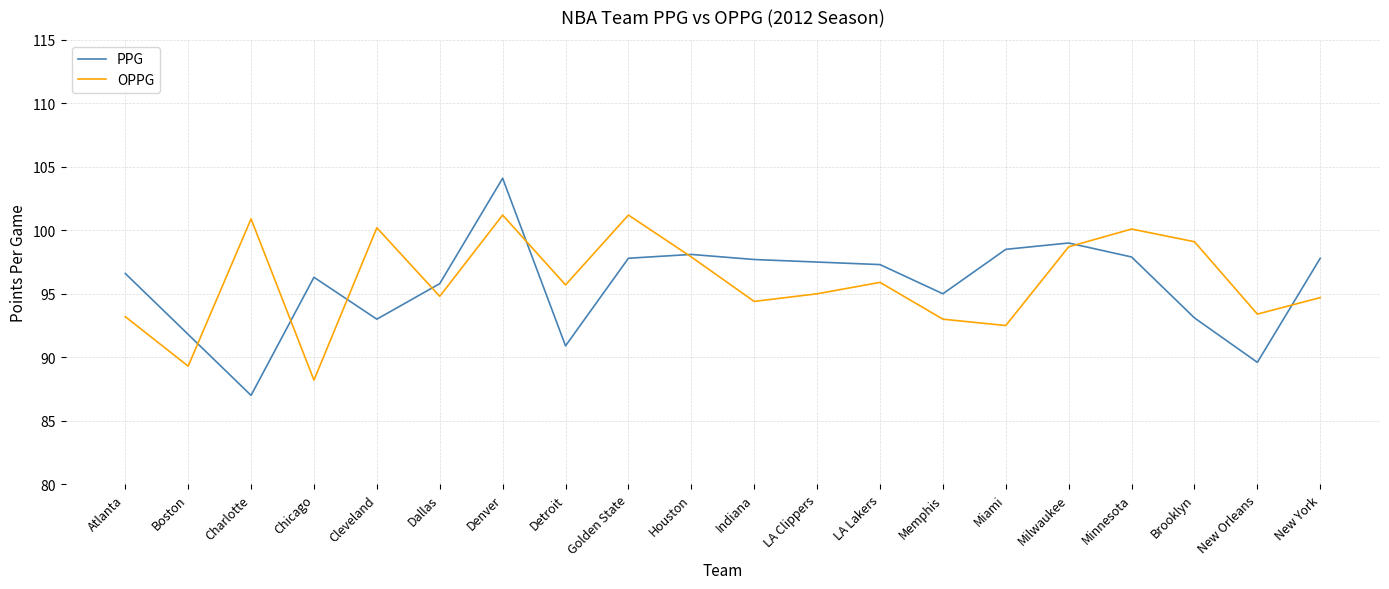

The PPG series shows 142.0 at LA Clippers. True or false?

False